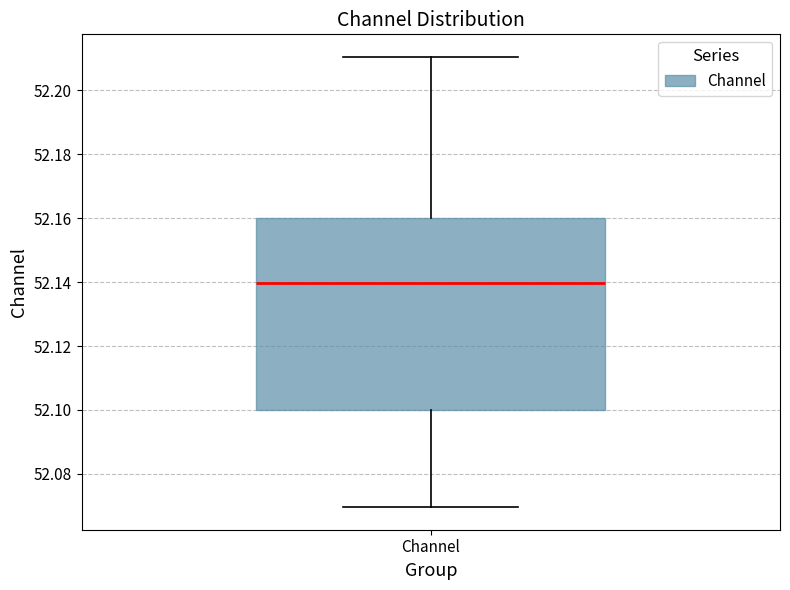

Where does the lower whisker of the box for Channel end on the y-axis? The values are not printed on the chart, so give them approximately, as read against the axis.

52.07